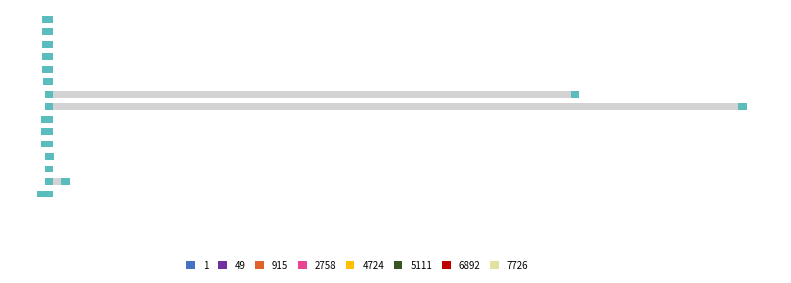

At how many categories does at least one series exceed 22?

2